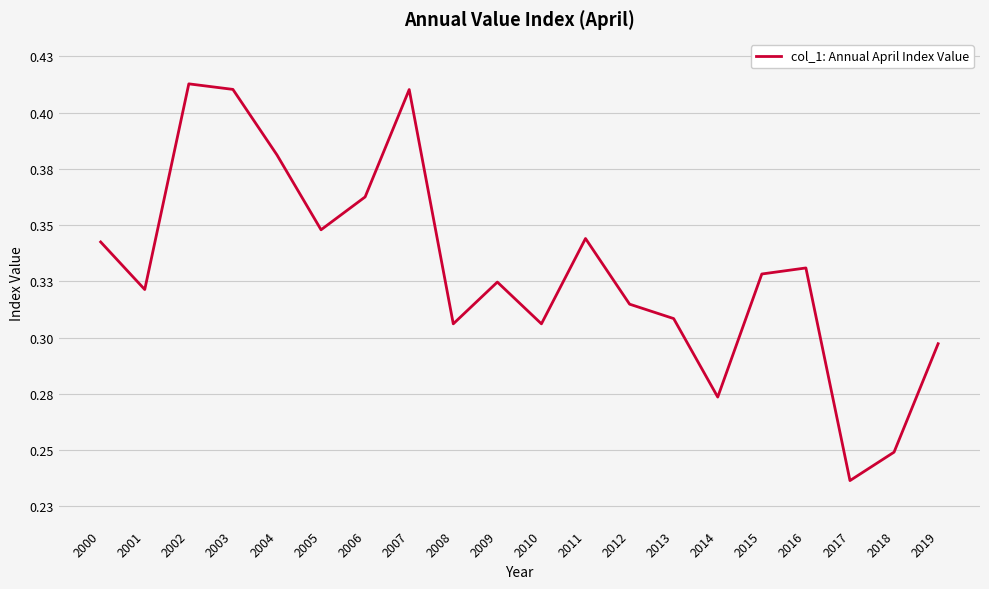

Is this an area chart (filled region under the line)?

No